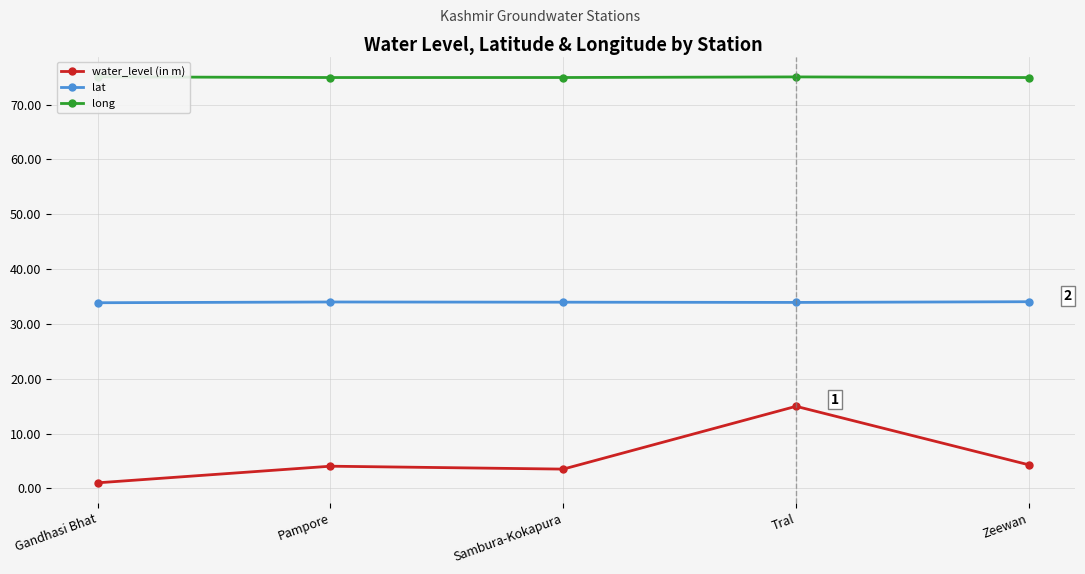

What is the value of the lat point at the 3rd from the left?

34.0